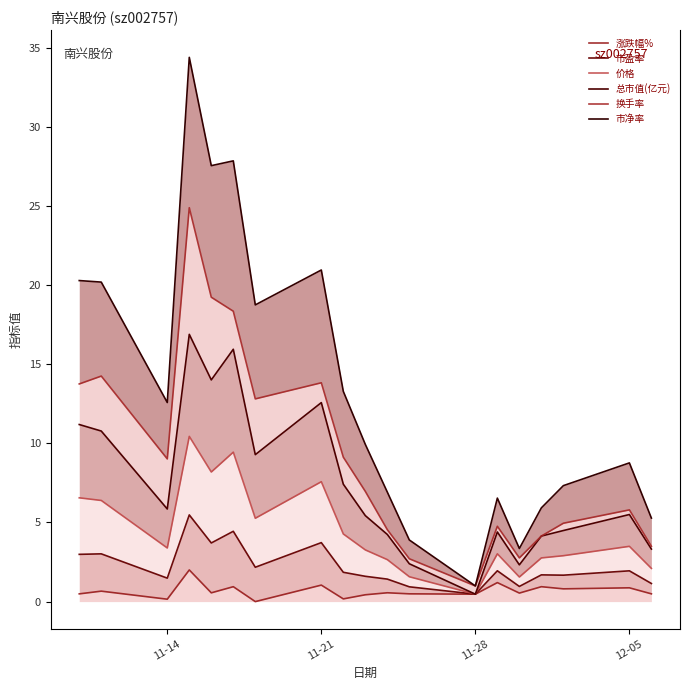

At how many categories does at least one series exceed 7?

12